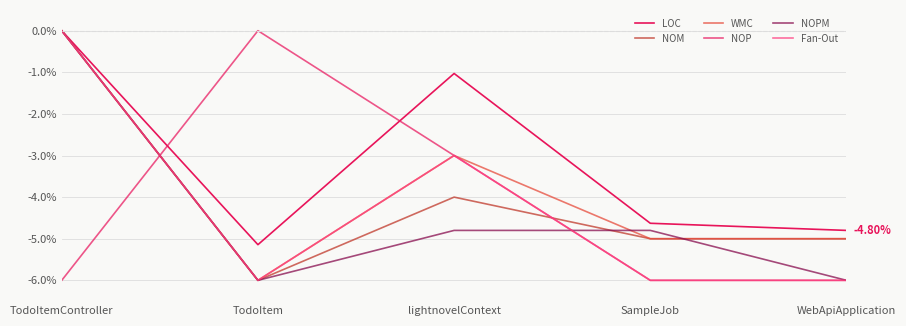

How many NOPM values are between -6 and -4?

4